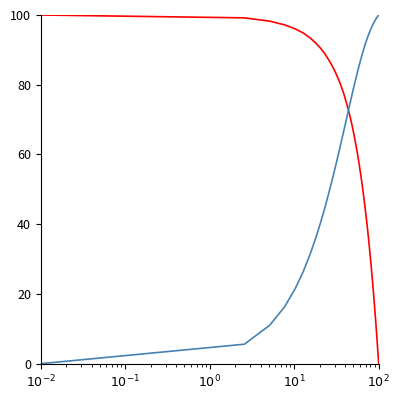

What is the maximum value shown in the chart?

100.0